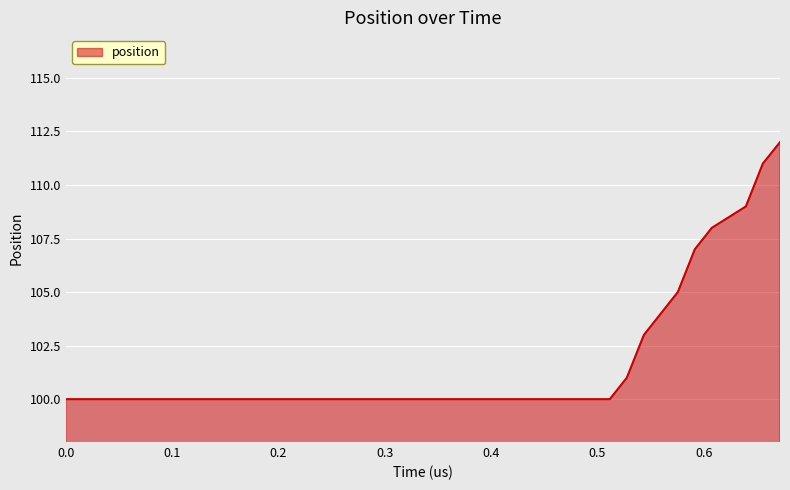

What is the difference between the maximum and minimum values?

12